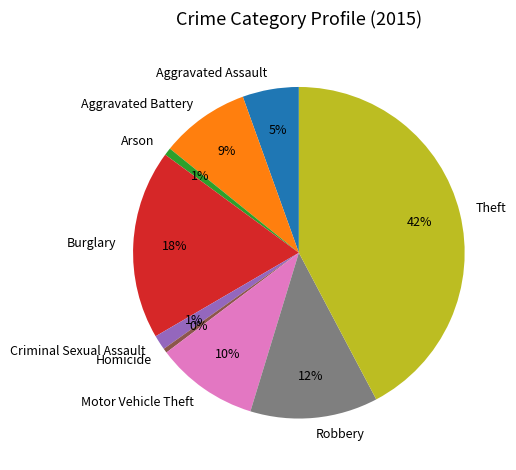

Between Burglary and Theft, which is larger?

Theft